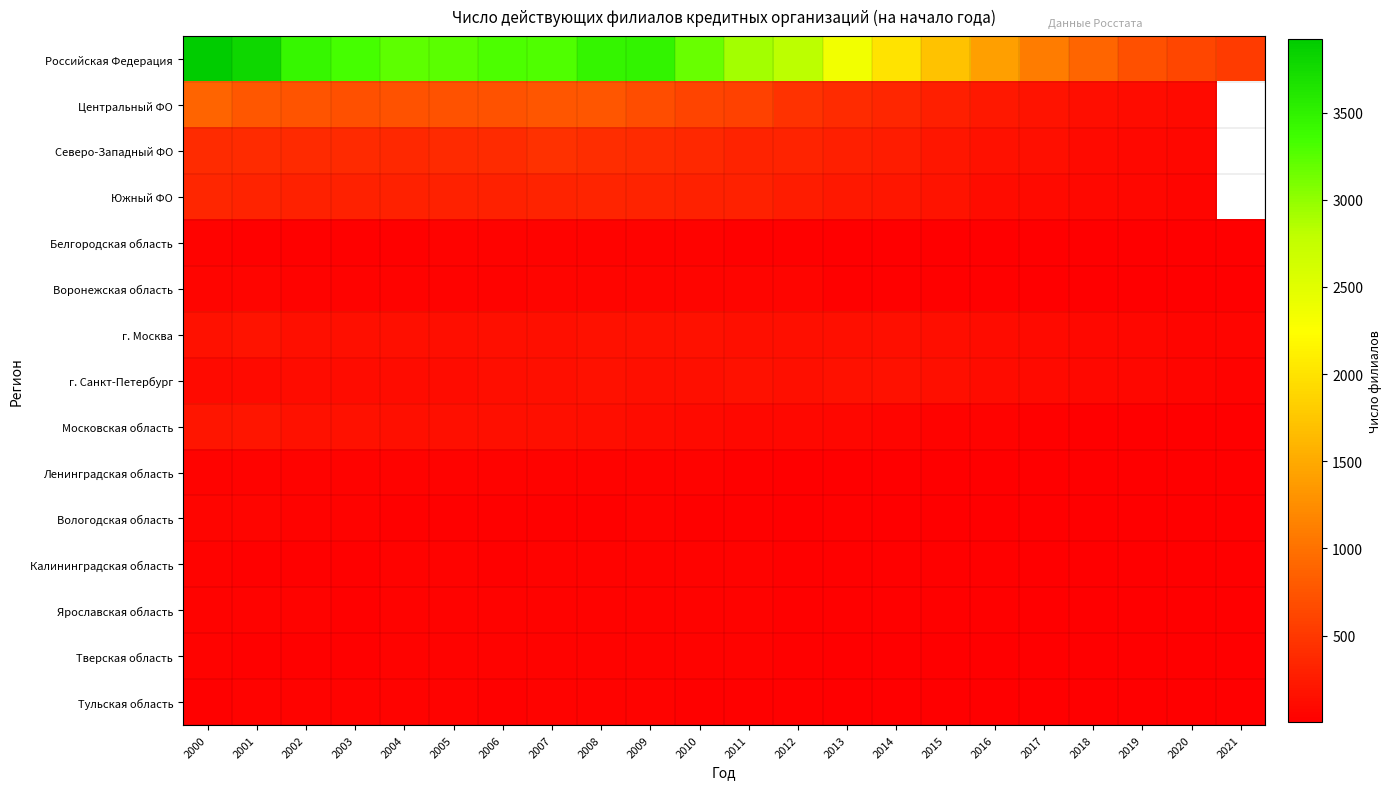

Which label corresponds to the largest value in the chart?

2000